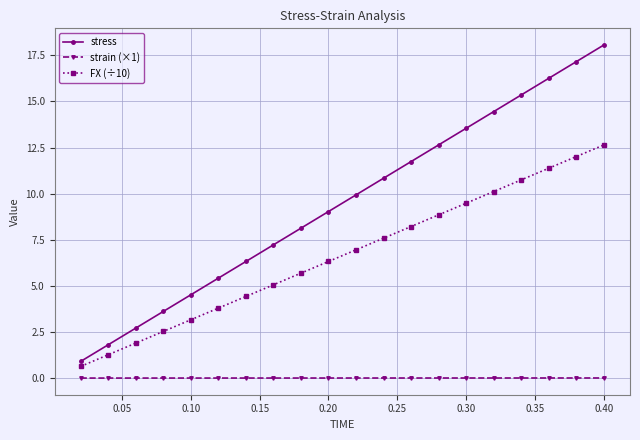

Which series has the largest total across all categories?

stress